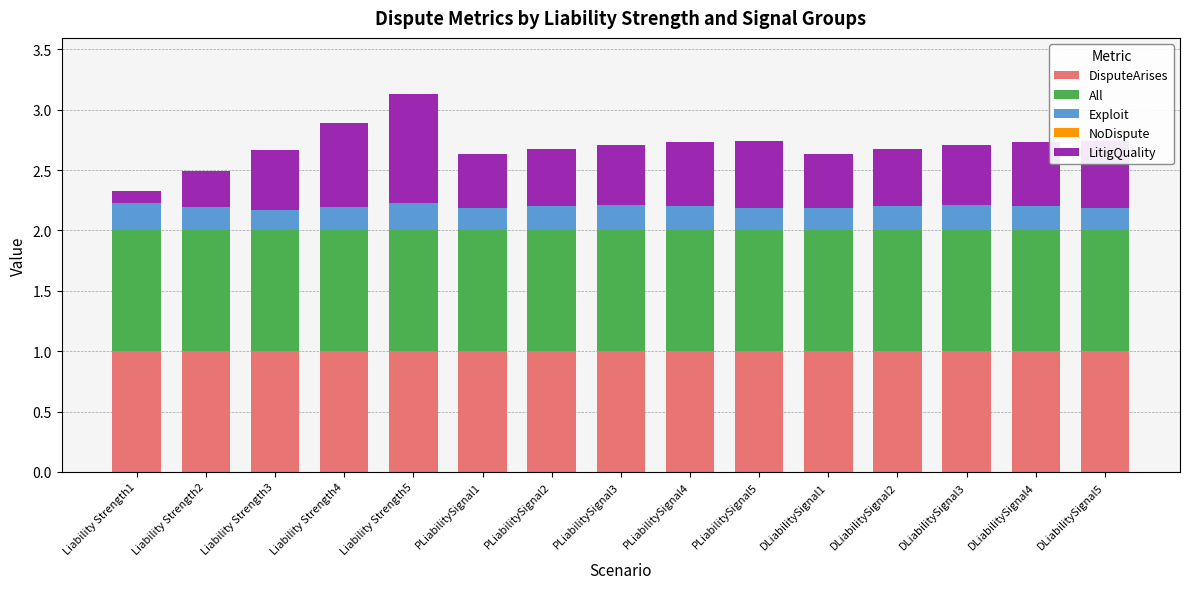

True or false: DisputeArises has a value of 1.0 at PLiabilitySignal4.

True